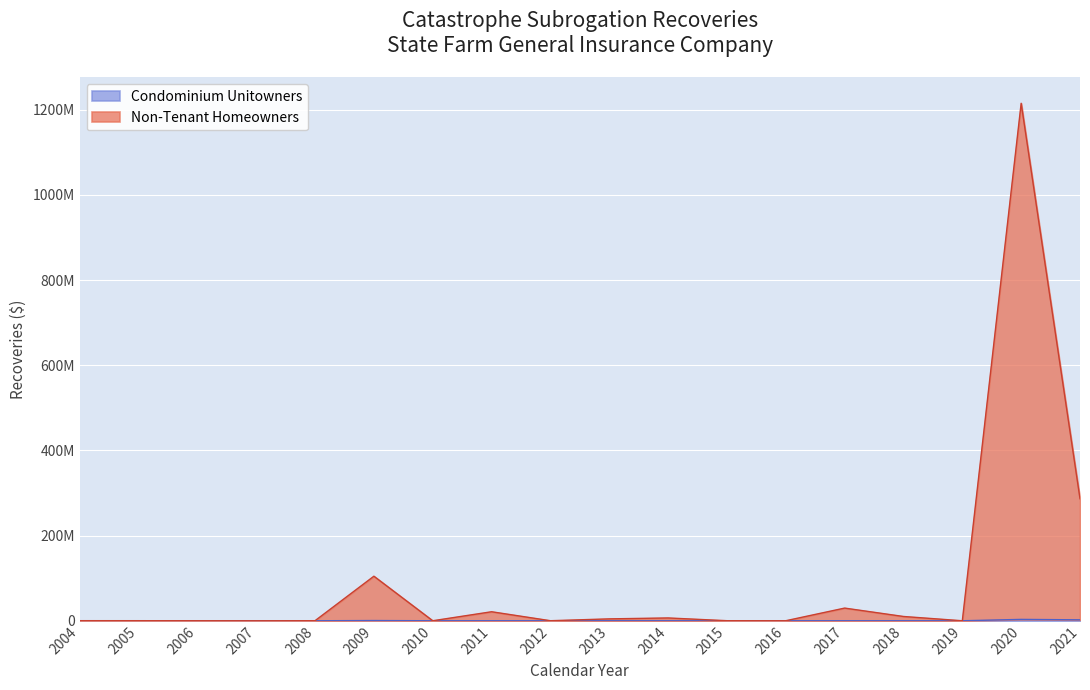

Which has a higher value, 2021 or 2008?

2021